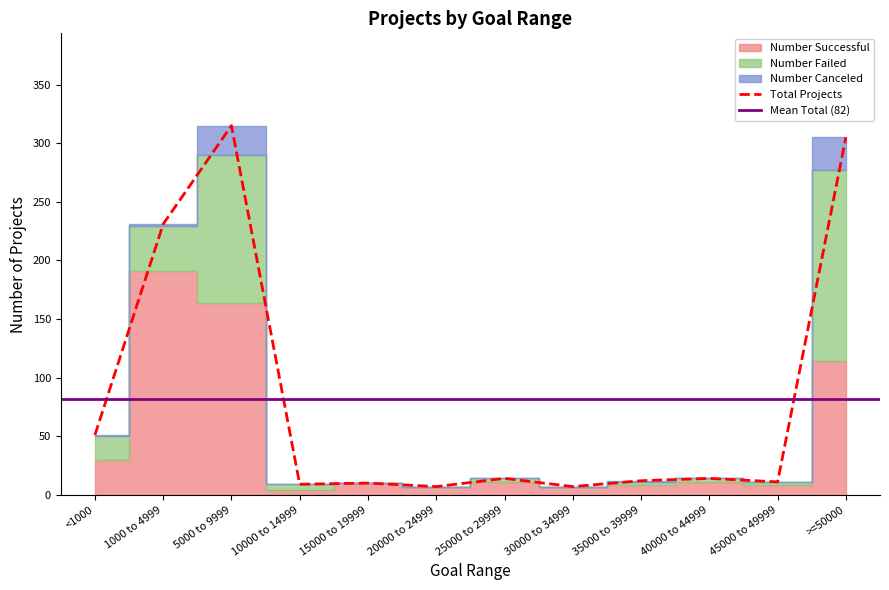

True or false: Number Failed and Number Canceled cross at least once.

False